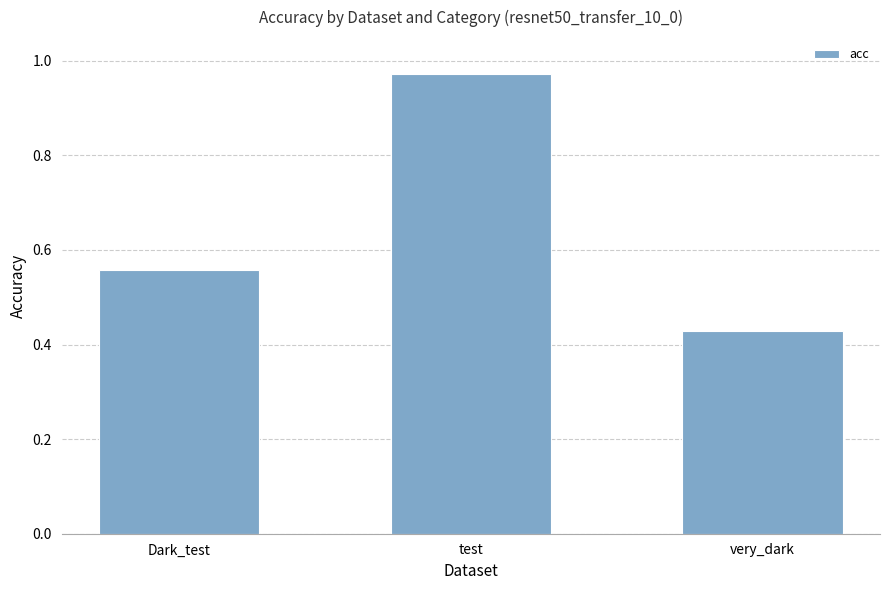

What is the difference between the values at very_dark and test?

0.5